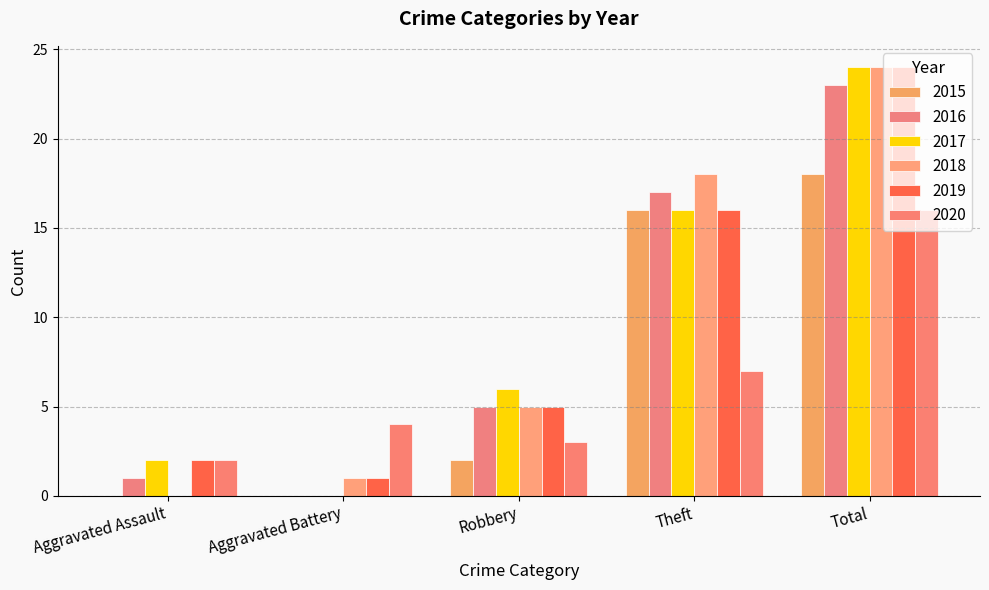

What is the greatest value displayed?

24